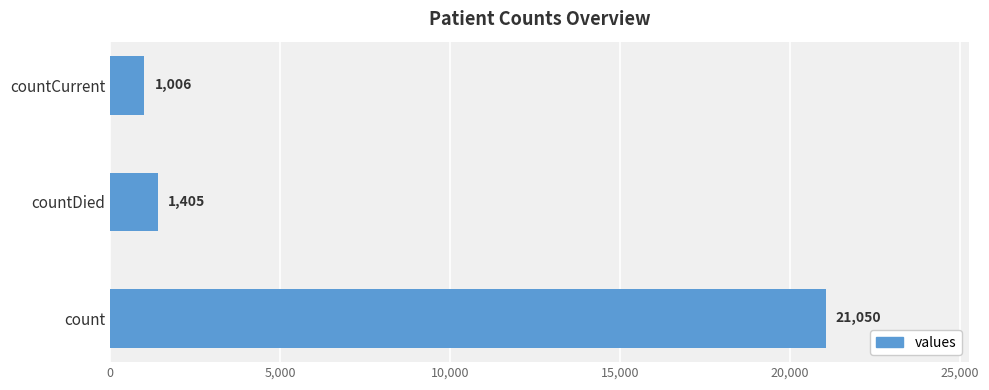

What is the difference between the maximum and second lowest values?

19645